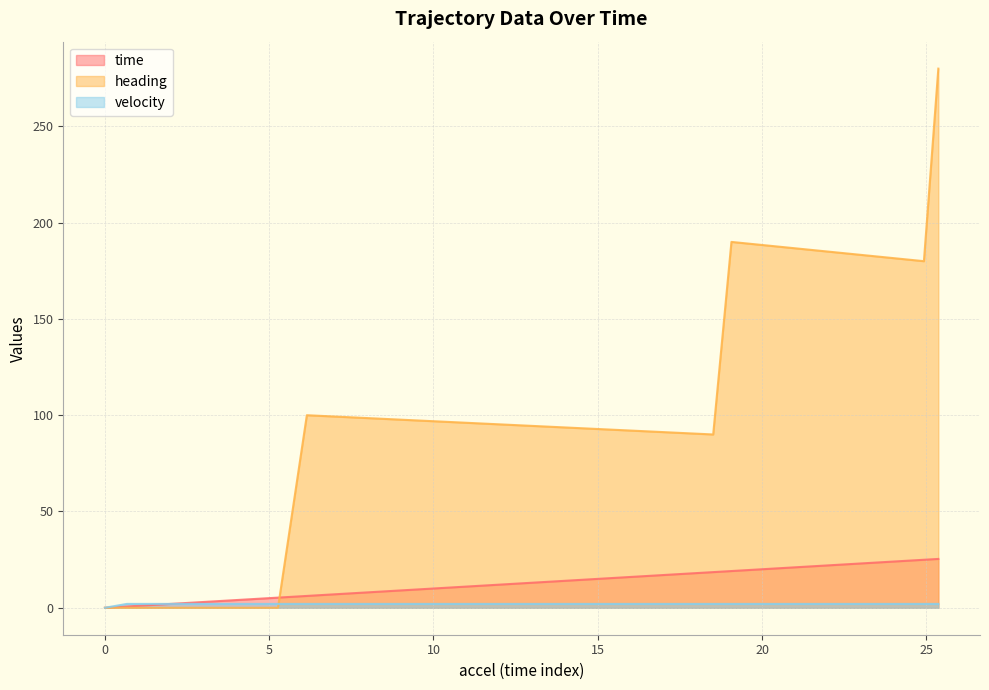

What position from the left is 18.845898795?

20